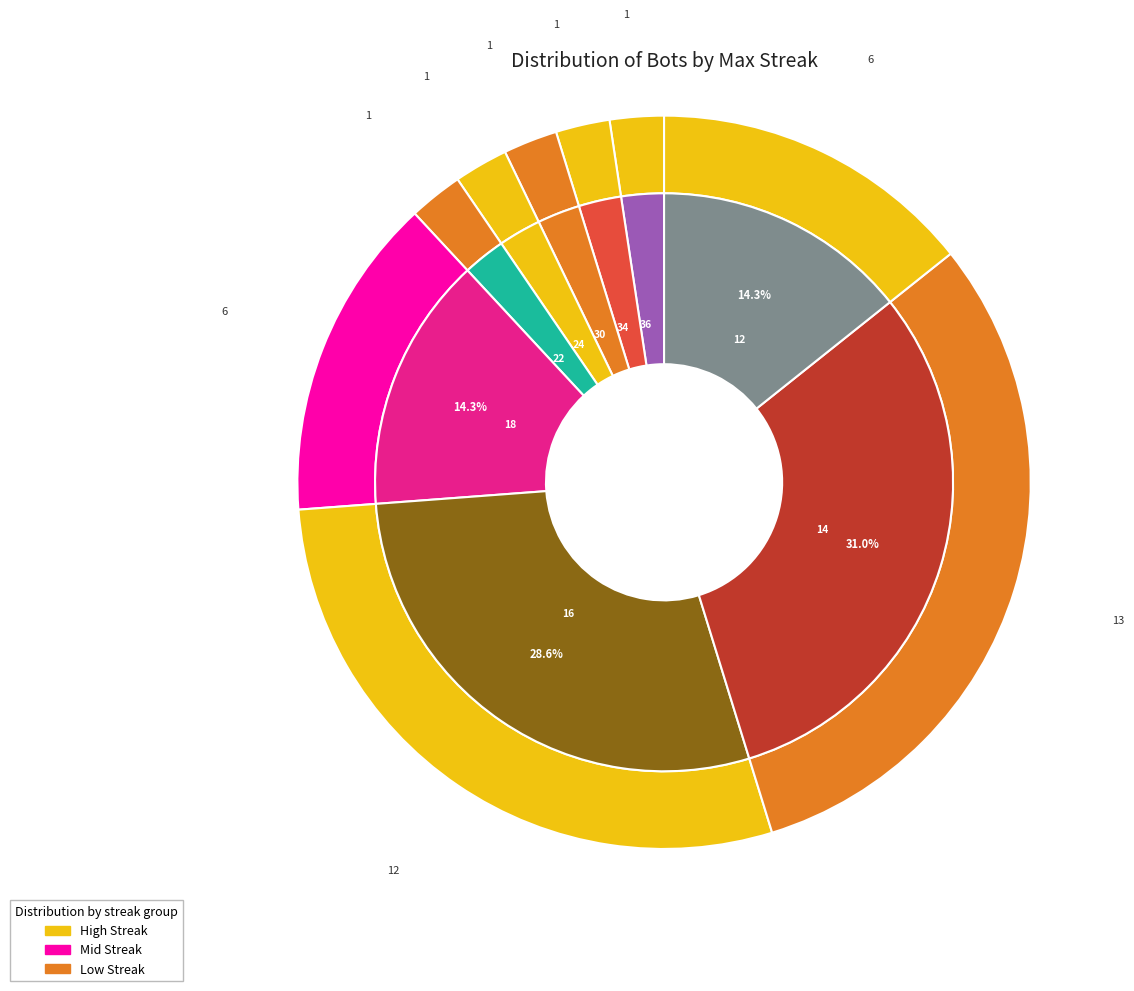

To the nearest percent, what percentage of the pie is 12?

14%